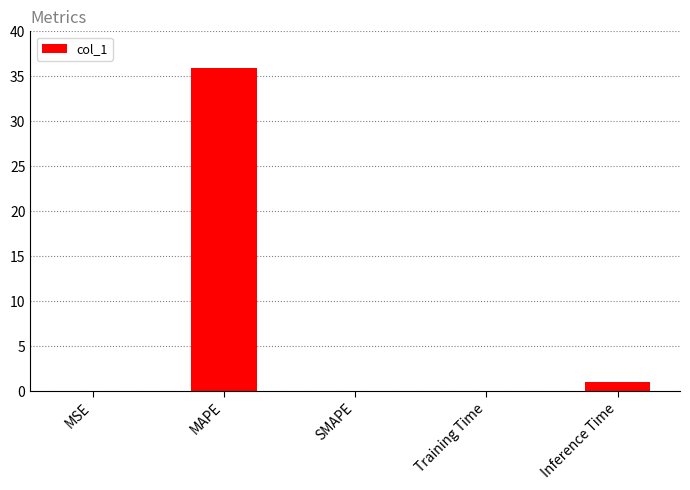

Between MAPE and SMAPE, which is larger?

MAPE